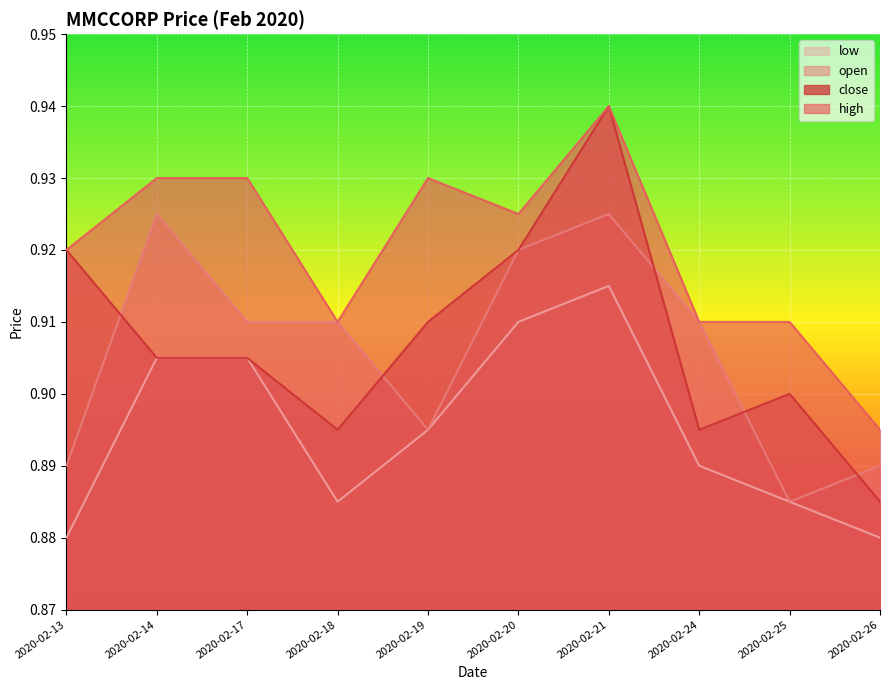

What is the minimum value for close?

0.9